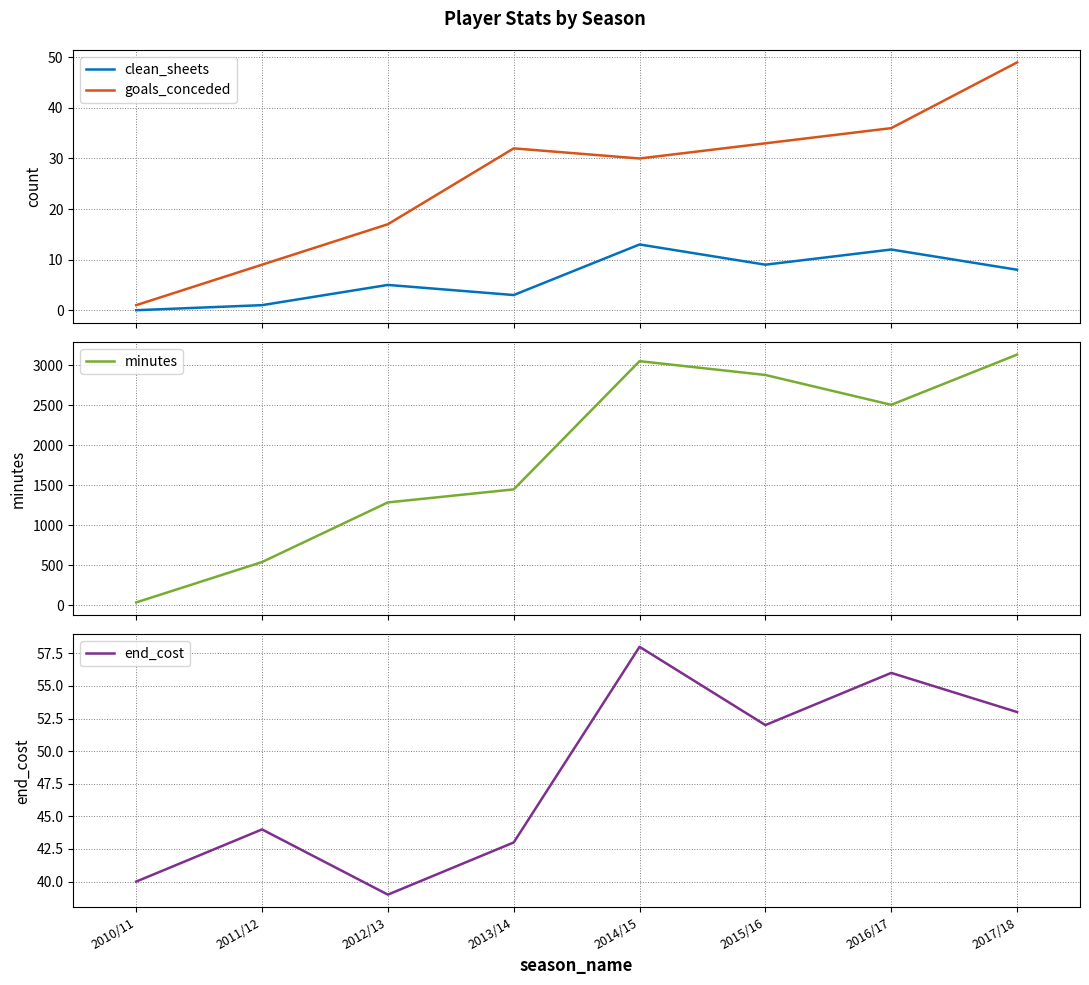

How many intersections are there between minutes and end_cost?

1